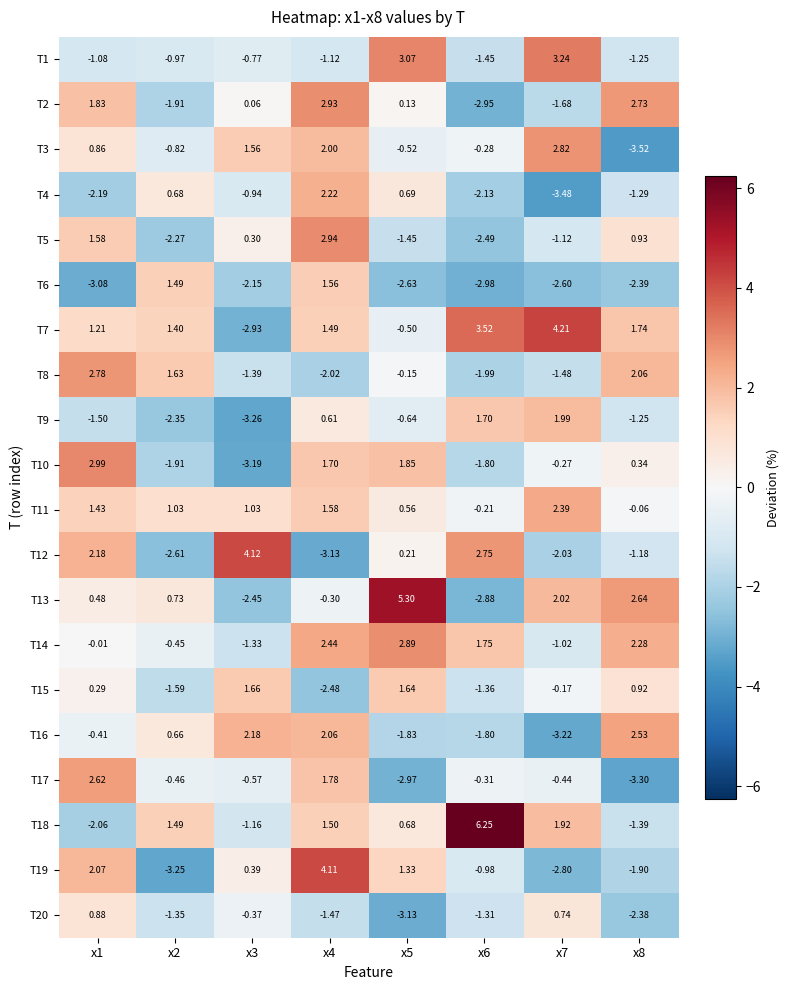

Is the value of T17 at x4 greater than the value of T20 at x1?

Yes